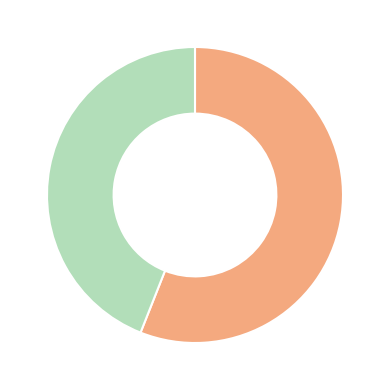

Is there a majority slice in this chart?

Yes